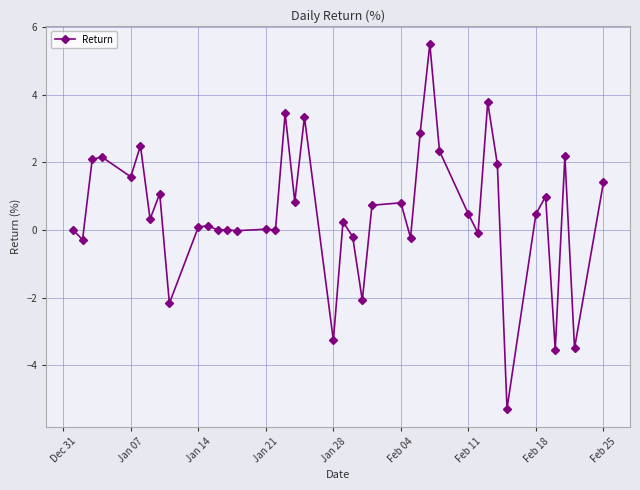

How many distinct data groups are displayed?

1